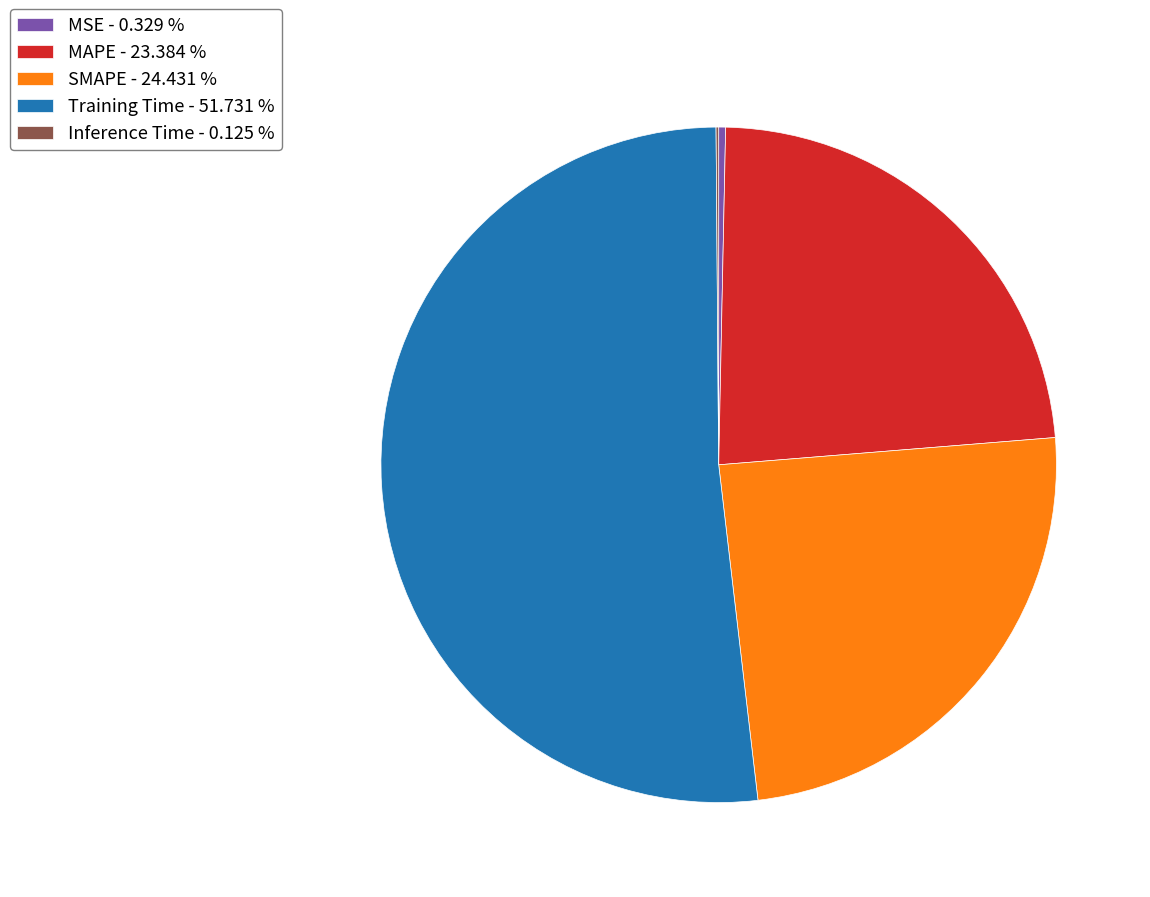

Does any single category account for the majority?

Yes